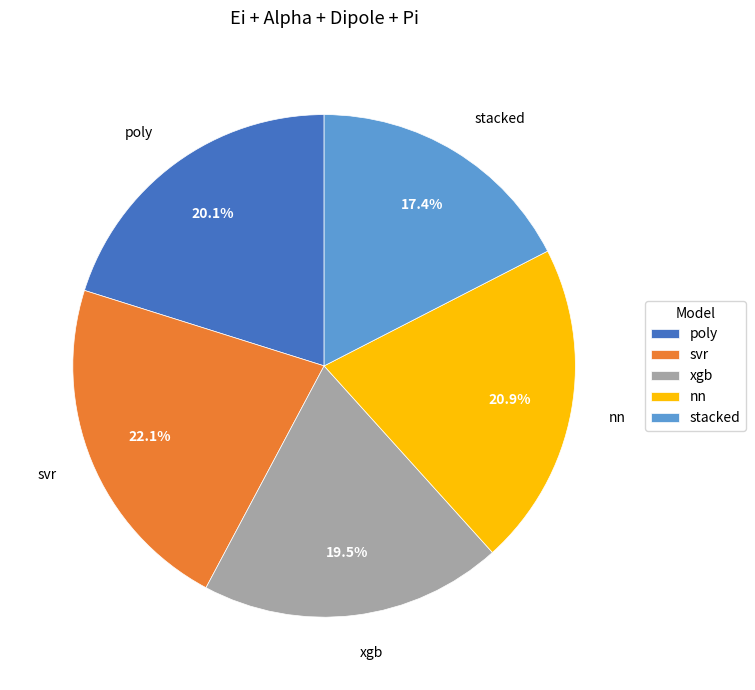

True or false: xgb accounts for 31% of the total.

False